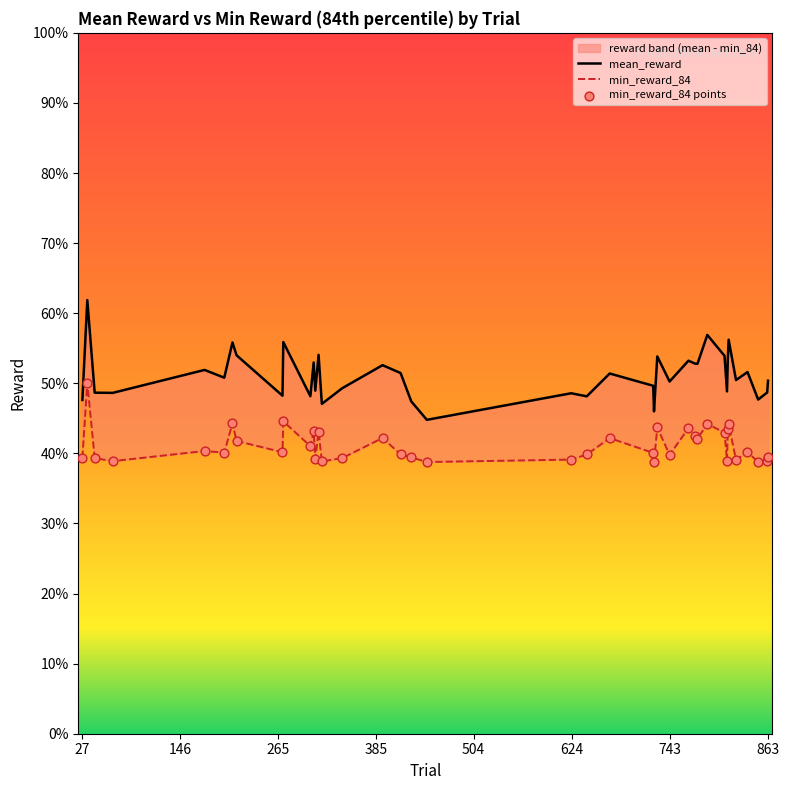

Which series has the largest total across all categories?

mean_reward